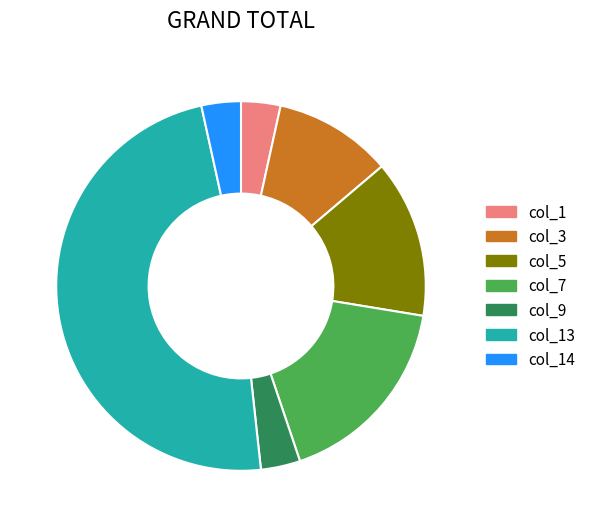

True or false: col_14 accounts for 18% of the total.

False